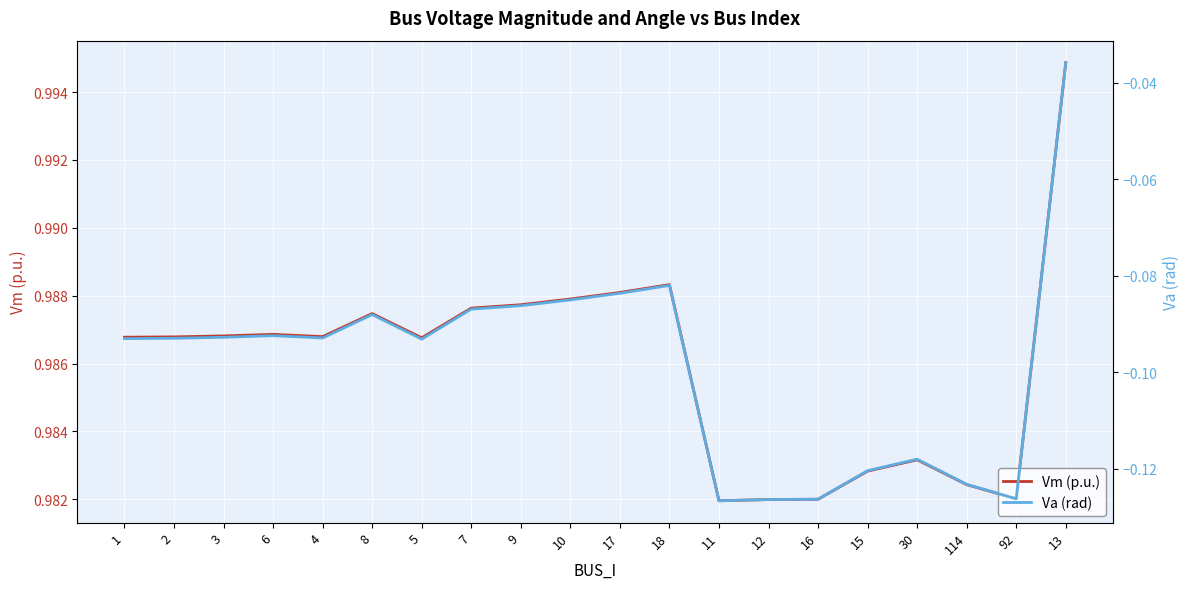

What is the minimum value shown in the chart?

-0.1